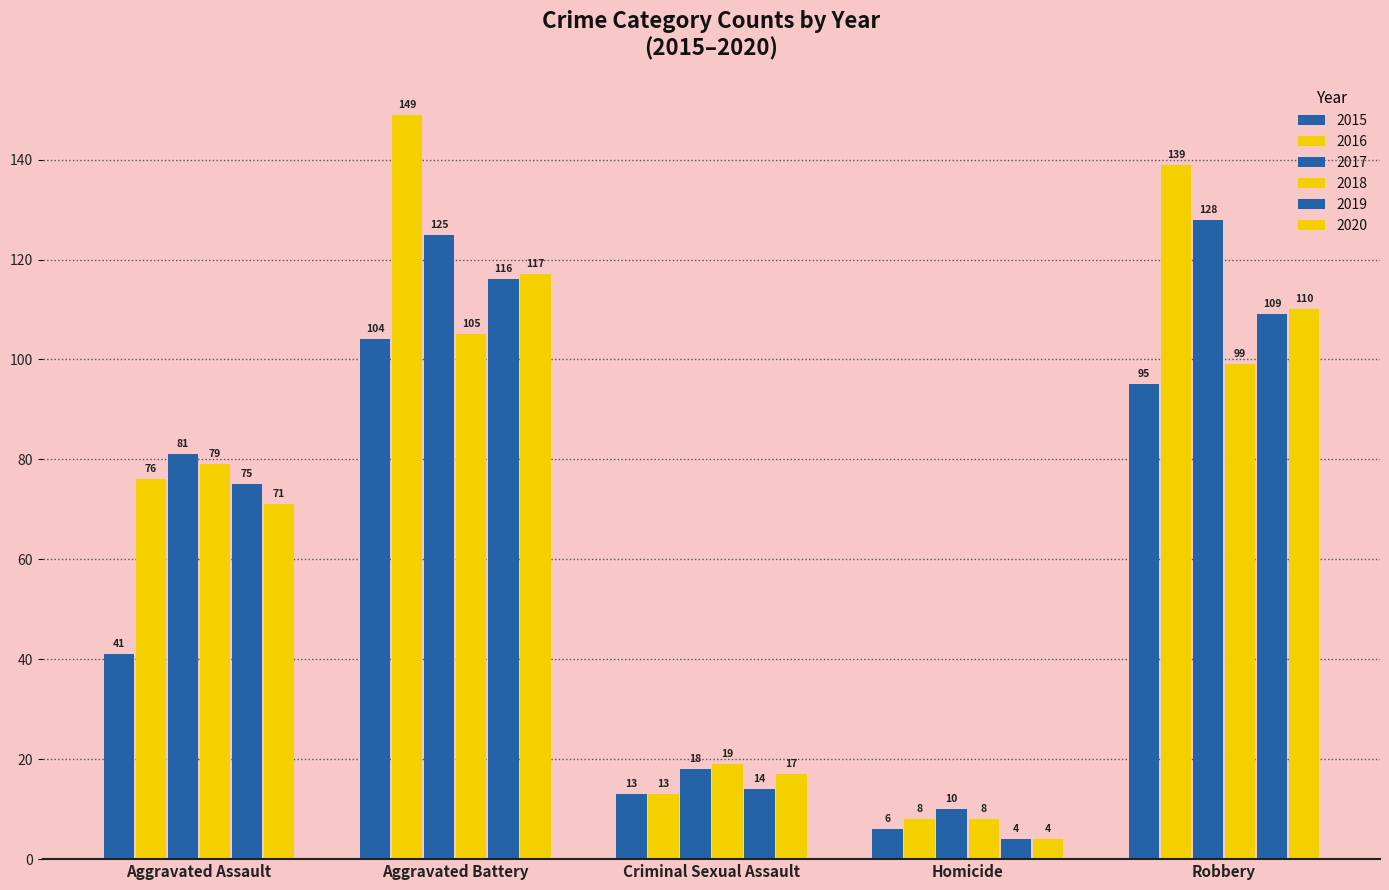

What is the sum of all 2019 values?

318